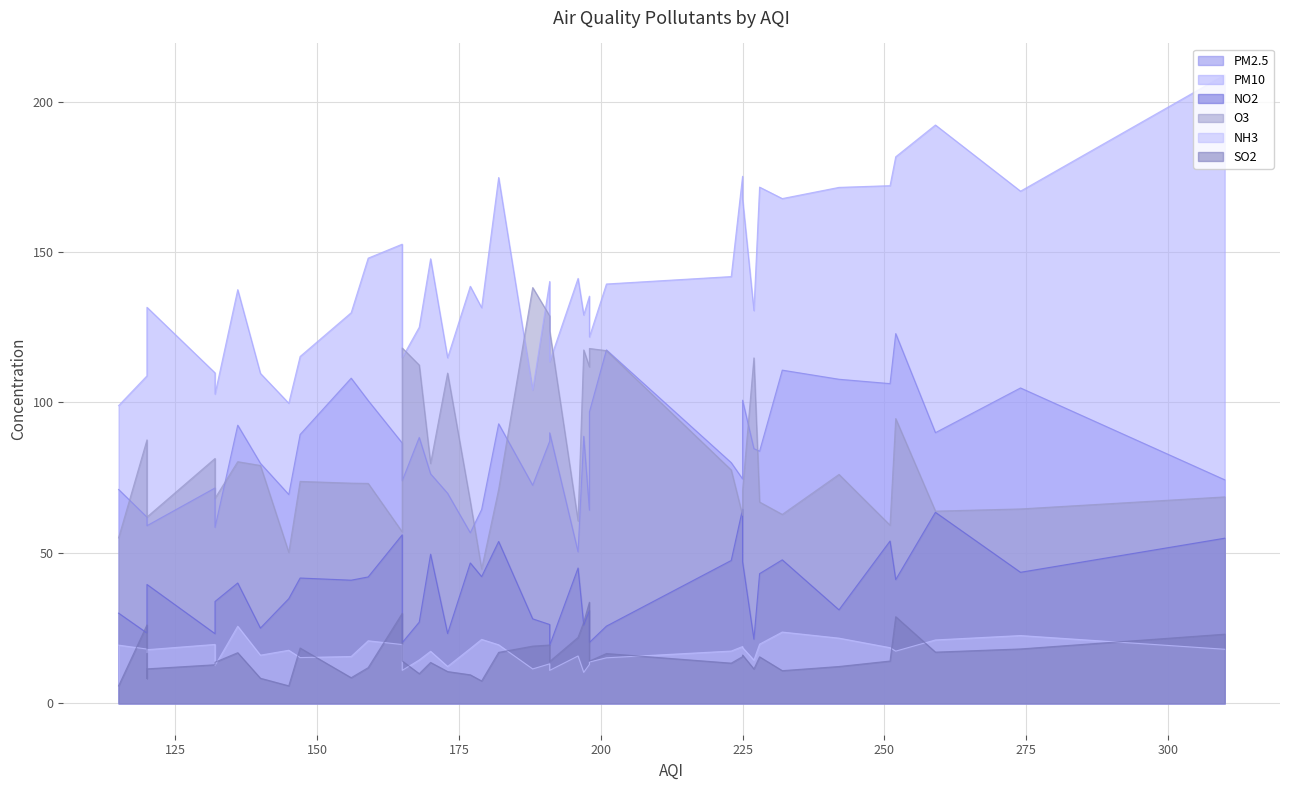

In PM10, how many points are lower than both neighbors (excluding endpoints)?

10